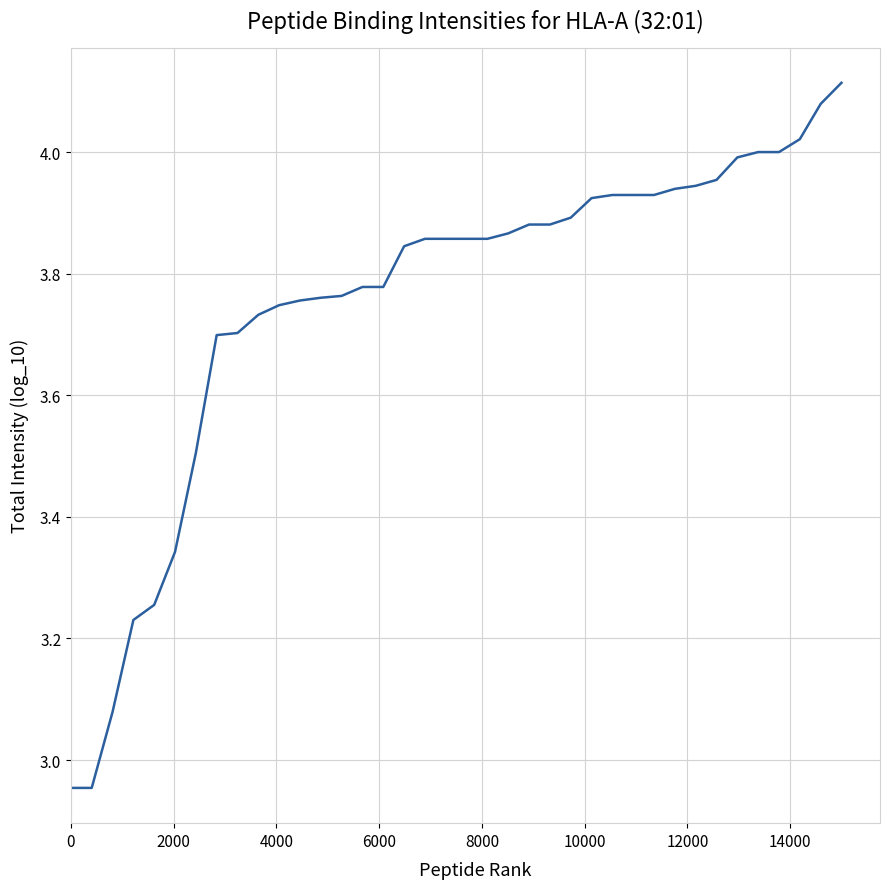

What is the greatest value displayed?

4.1